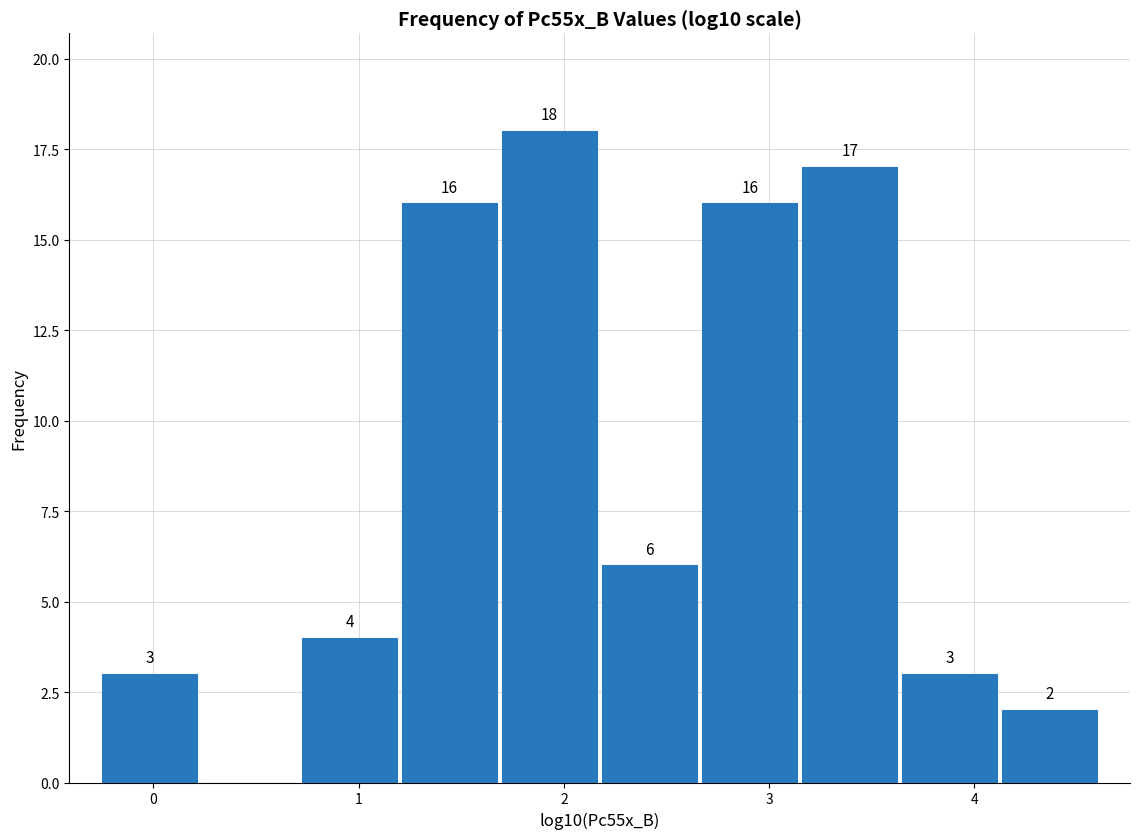

Over which range of the x-axis is the bar tallest?

1.7 to 2.2